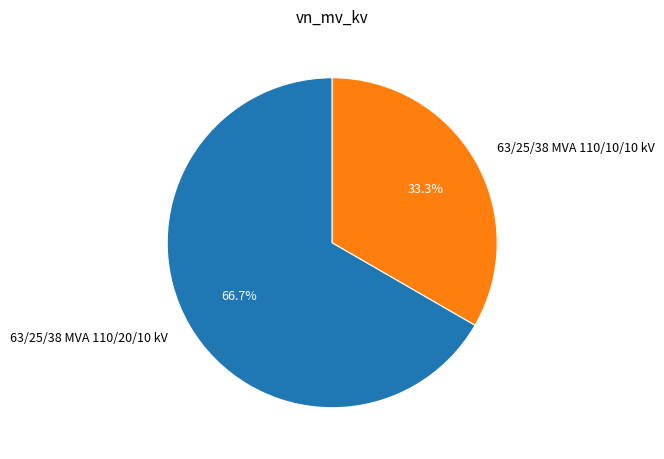

What is the smallest slice in the pie chart?

63/25/38 MVA 110/10/10 kV